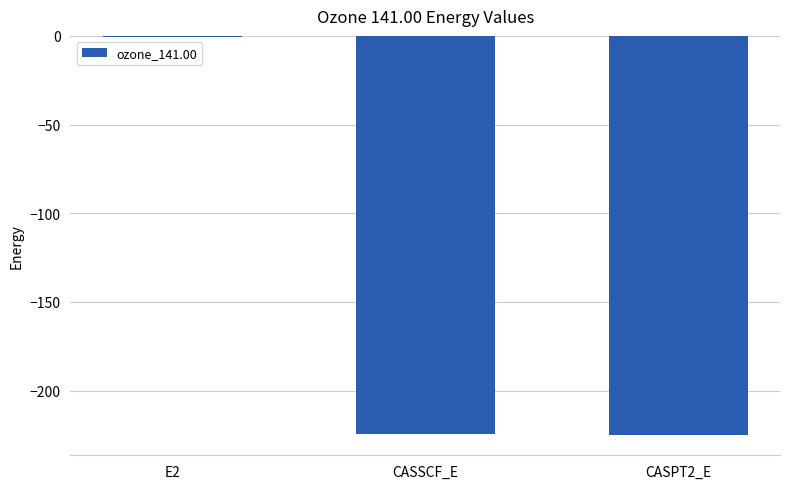

What is the sum of all values?

-450.5